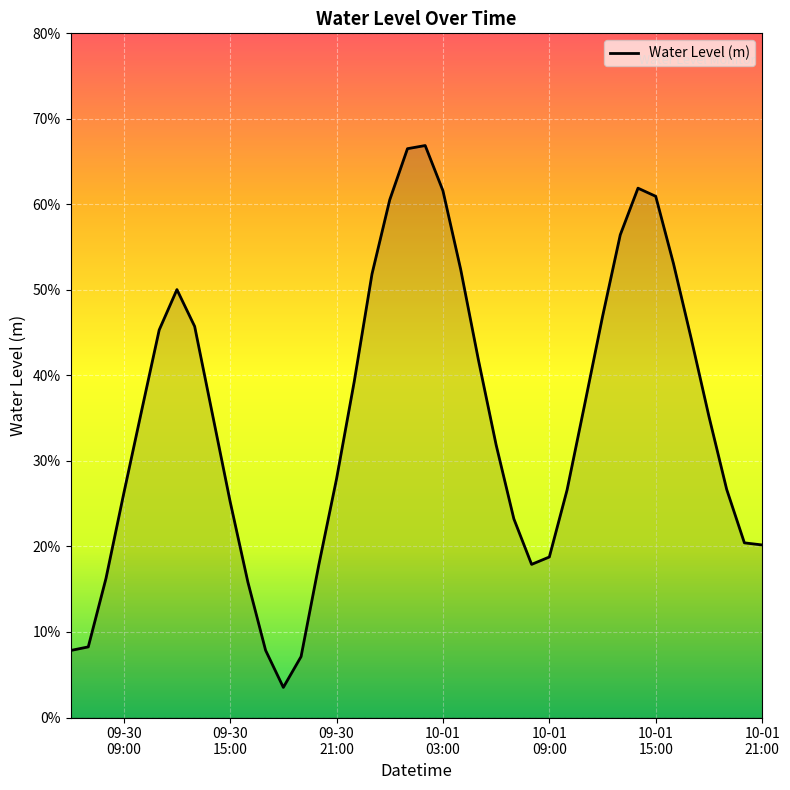

What is the sum of all values?

14.0